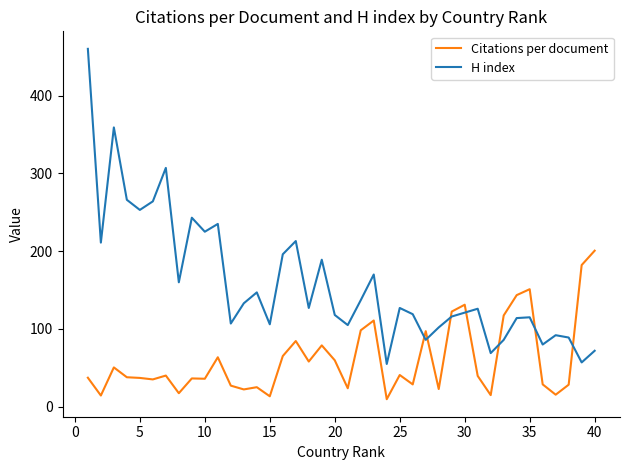

Which series has the largest total across all categories?

H index